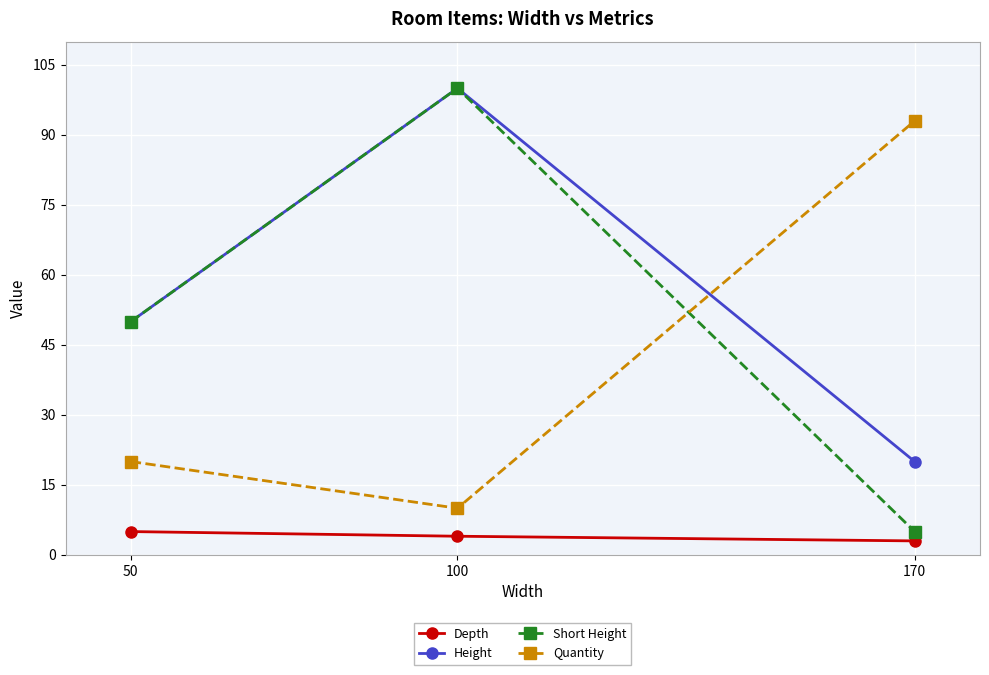

What is the difference between the second highest and minimum values in the Height series?

30